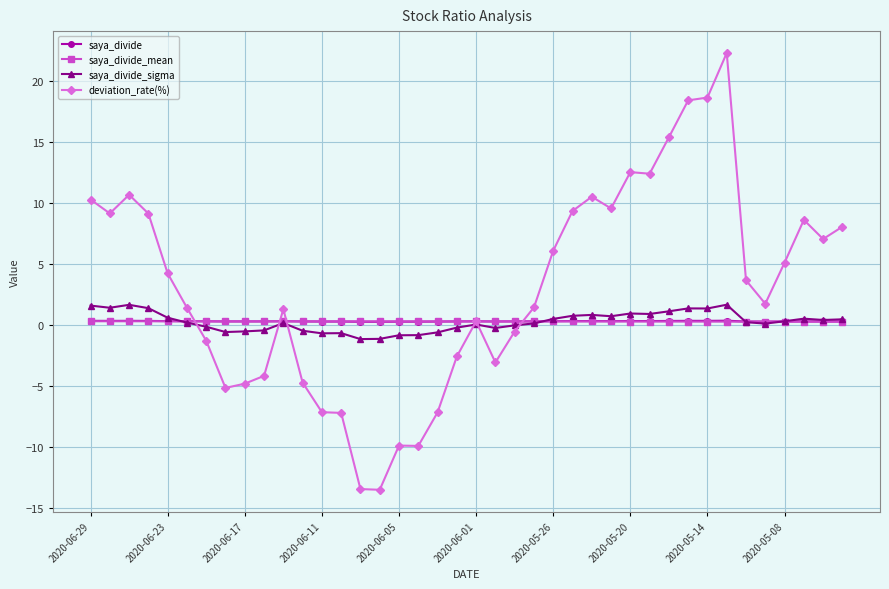

Which series has the largest total across all categories?

deviation_rate(%)